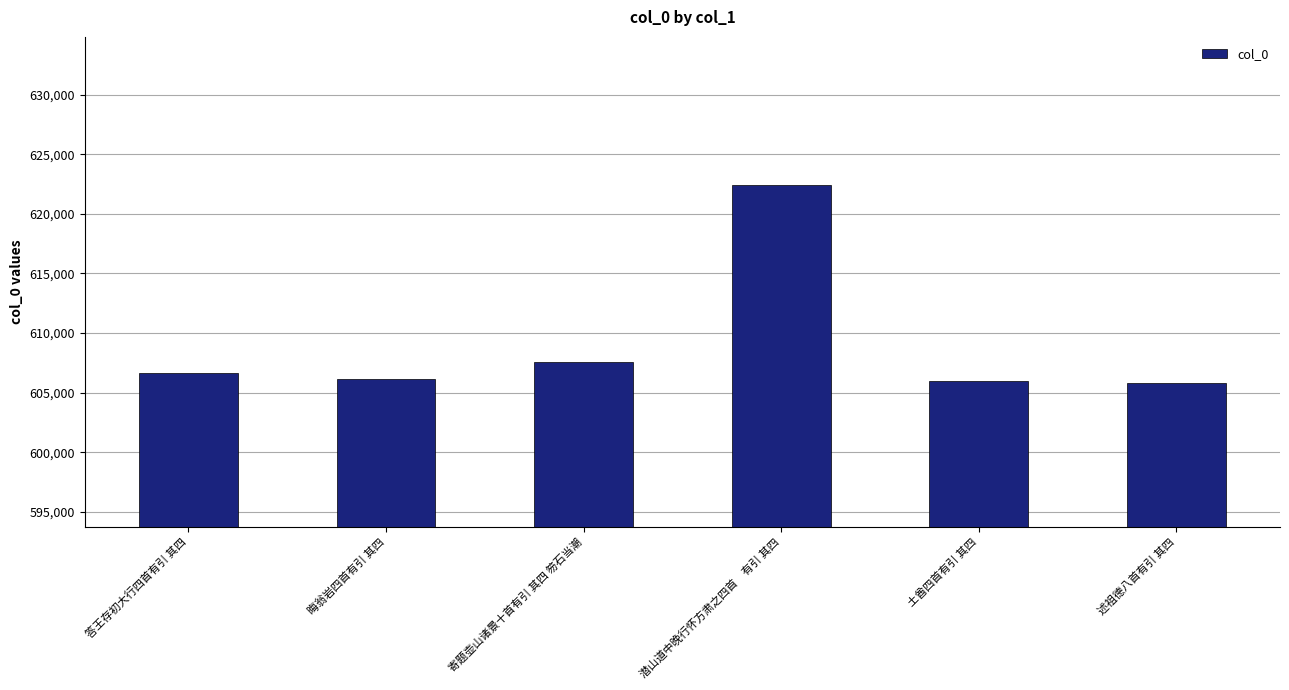

What is the ratio of the value at 寄题壶山诸景十首有引 其四 笏石当潮 to the value at 答王存初大行四首有引 其四?

1.0